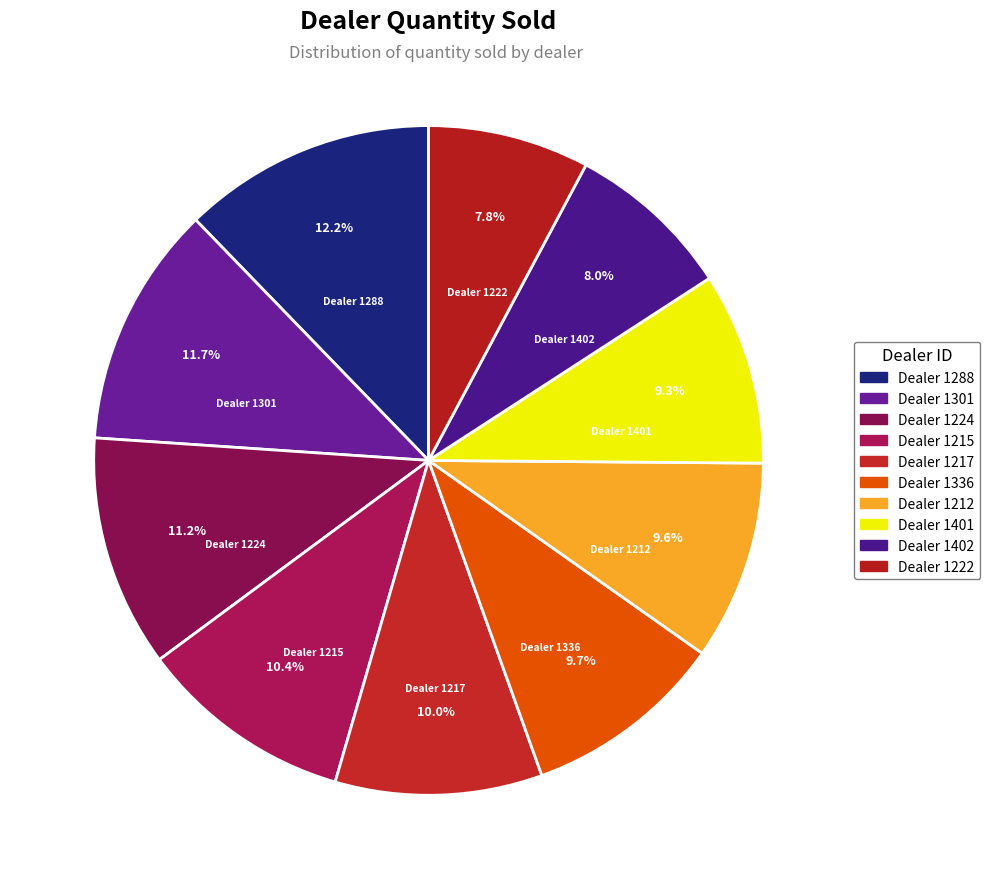

Count the number of slices in the pie.

10